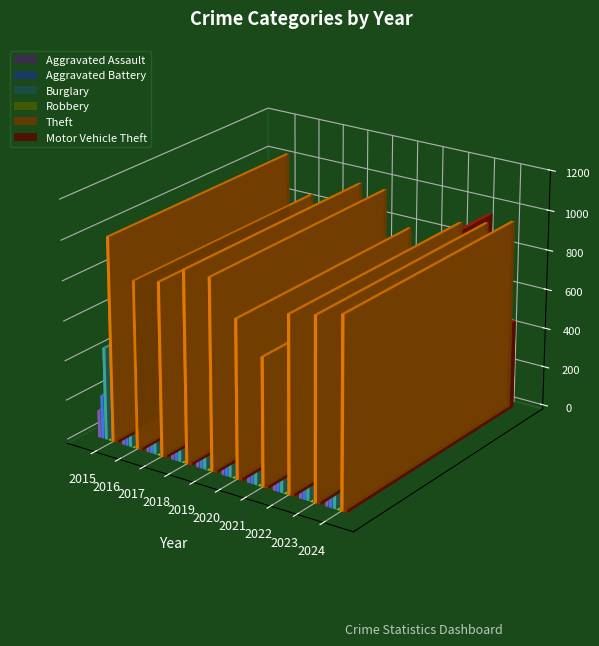

At which label does Robbery first exceed 217?

2015